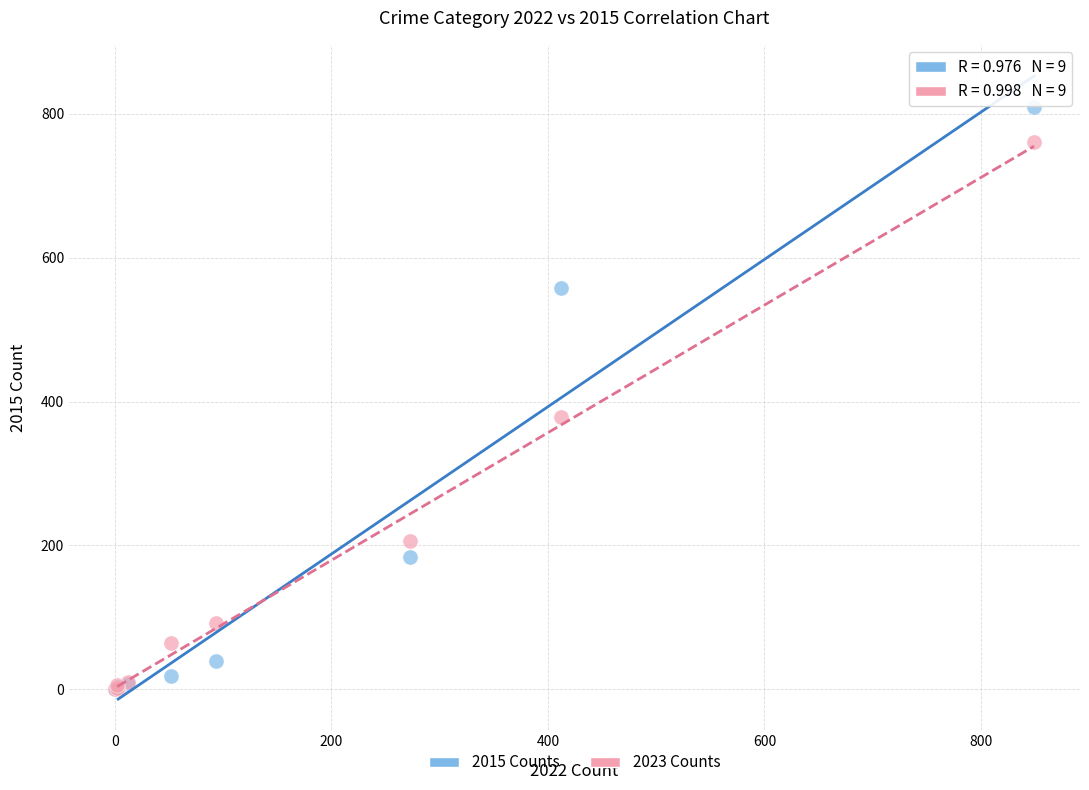

Which series reaches the maximum Y coordinate?

2015 Counts